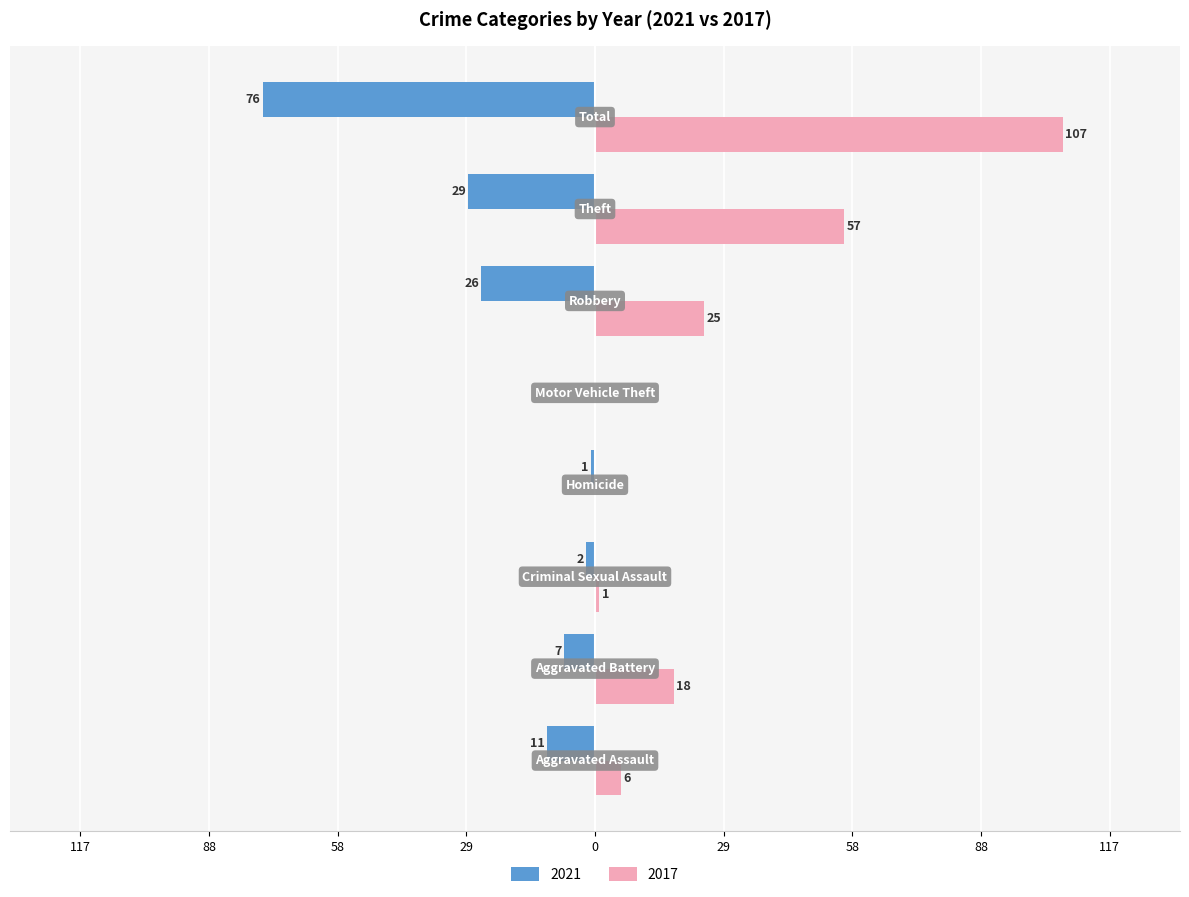

What are all the series names shown in the legend?

2021, 2017